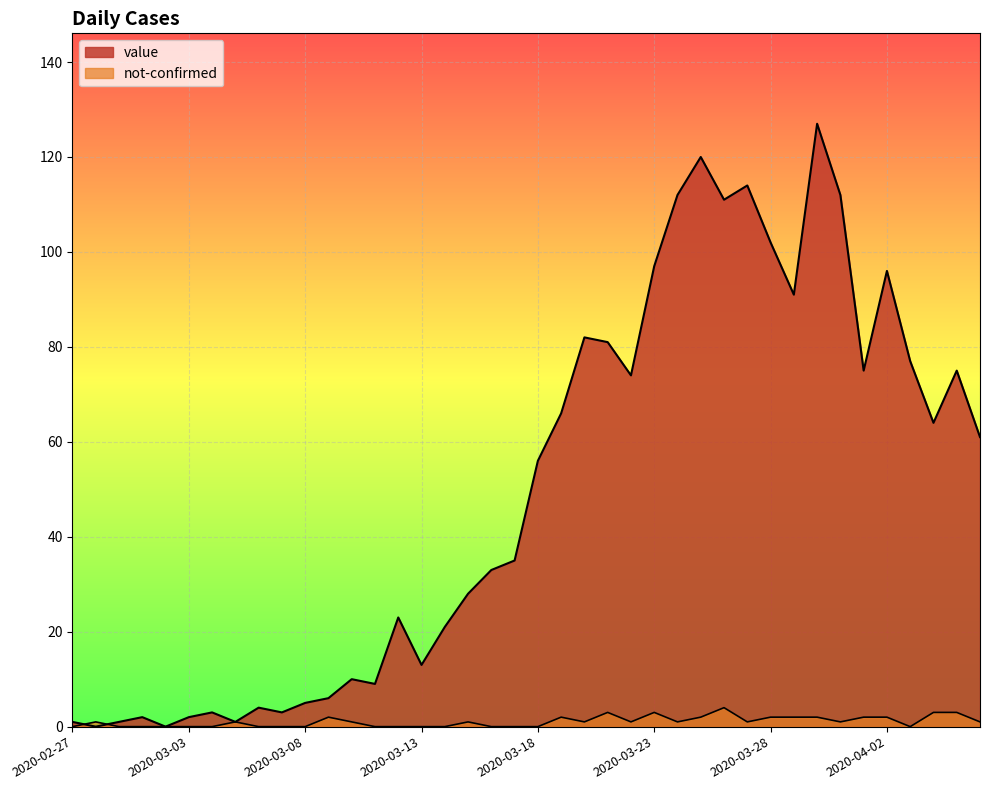

What value does the value series have at 2020-03-19, to the nearest 50?

50